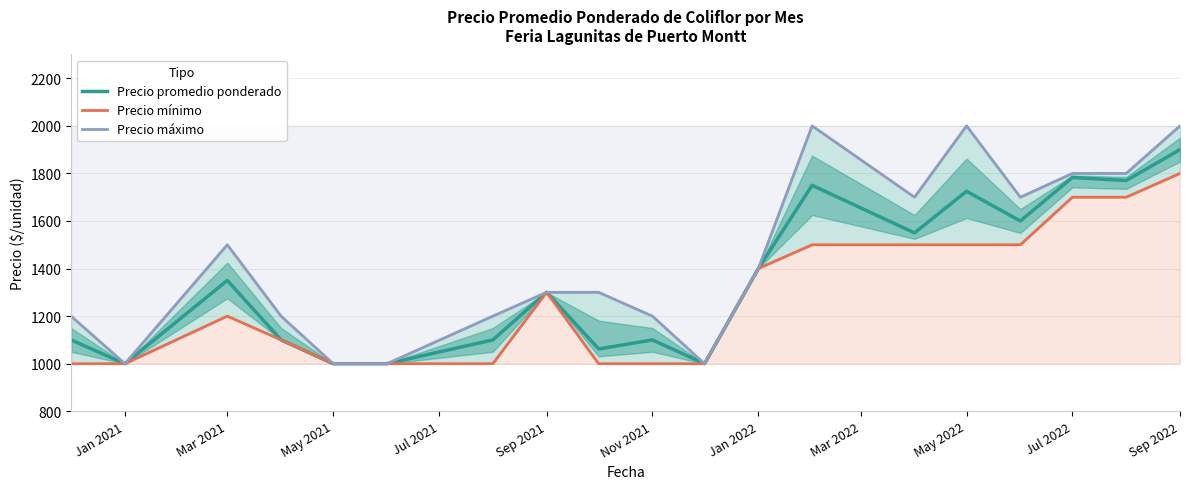

What is the greatest value displayed?

2000